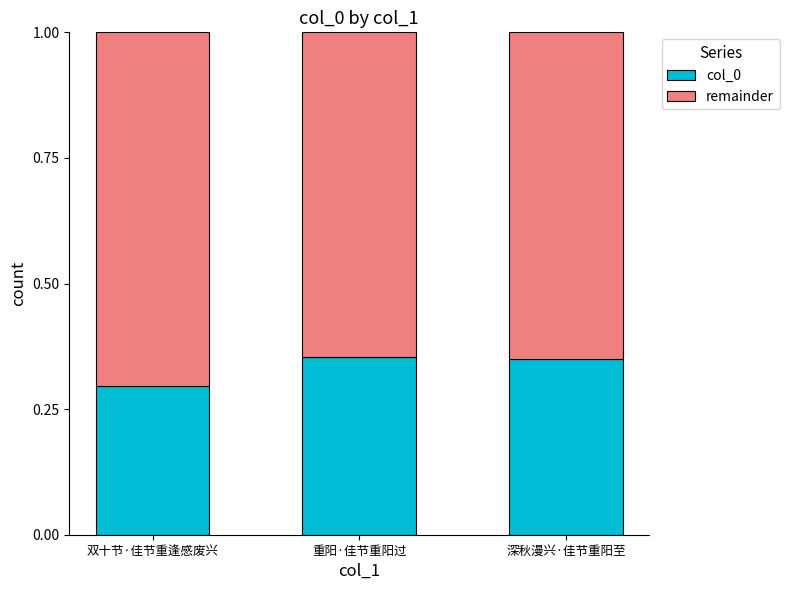

What is the total value across all series at 深秋漫兴·佳节重阳至?

1.0